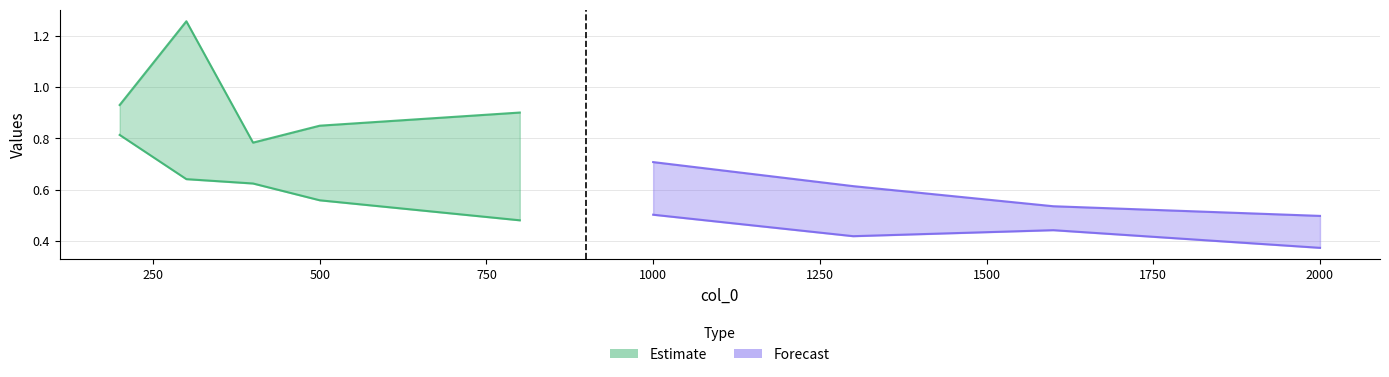

Is it true that col_1 equals 0.6 at 500?

True